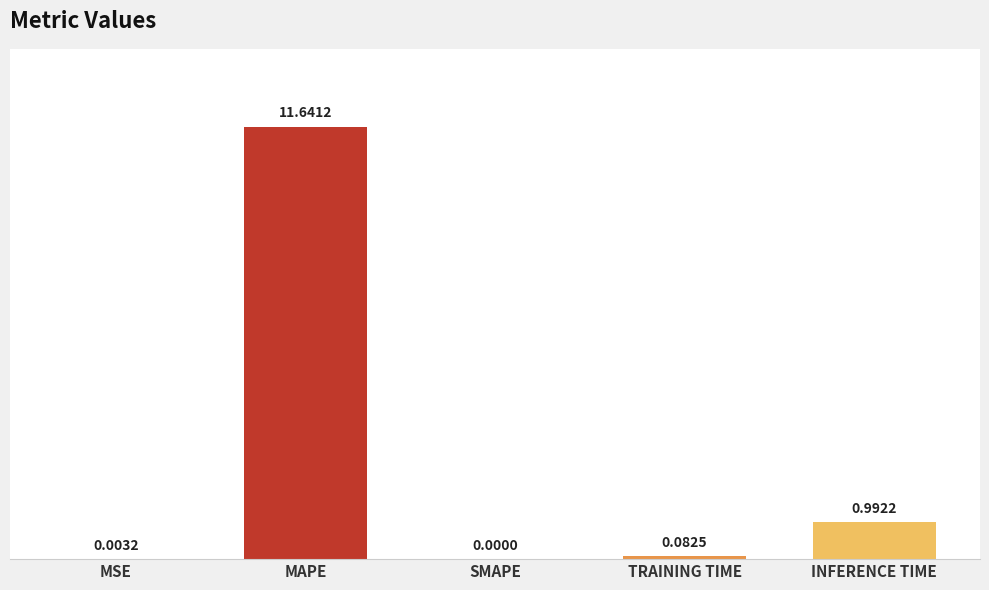

What is the sum of all values?

12.7